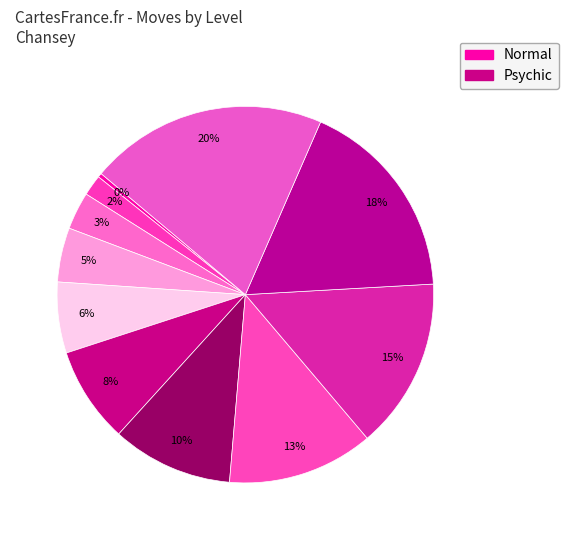

How many slices are in this pie chart?

11